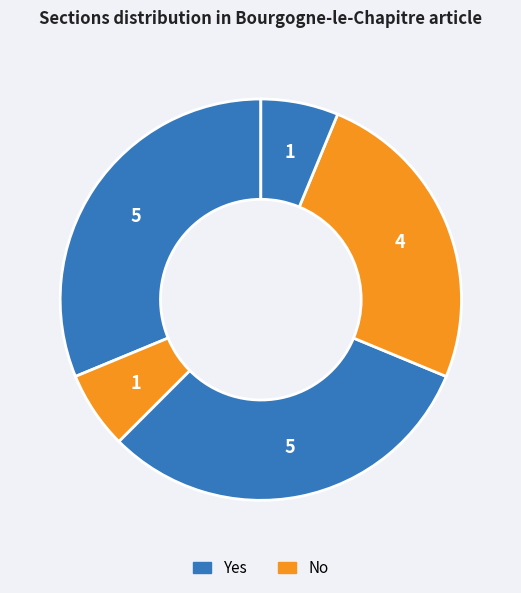

Count the number of slices in the pie.

5